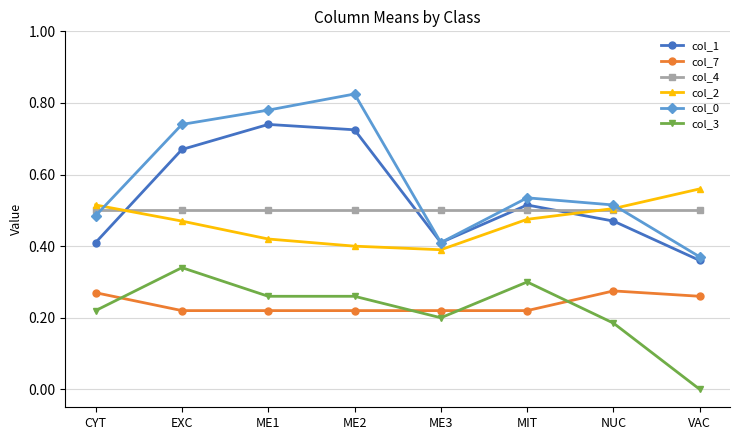

What is the total value across all series at MIT?

2.5